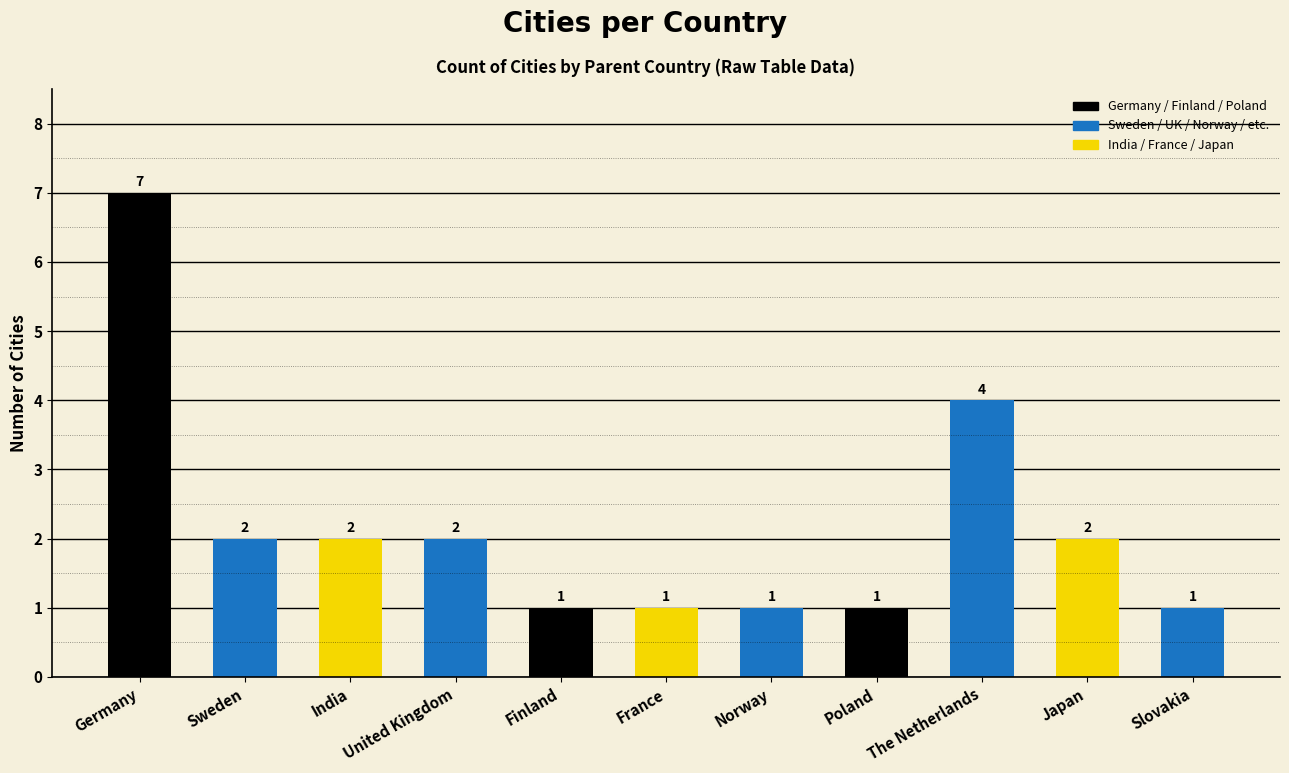

What is the value of the 6th bar from the left?

1